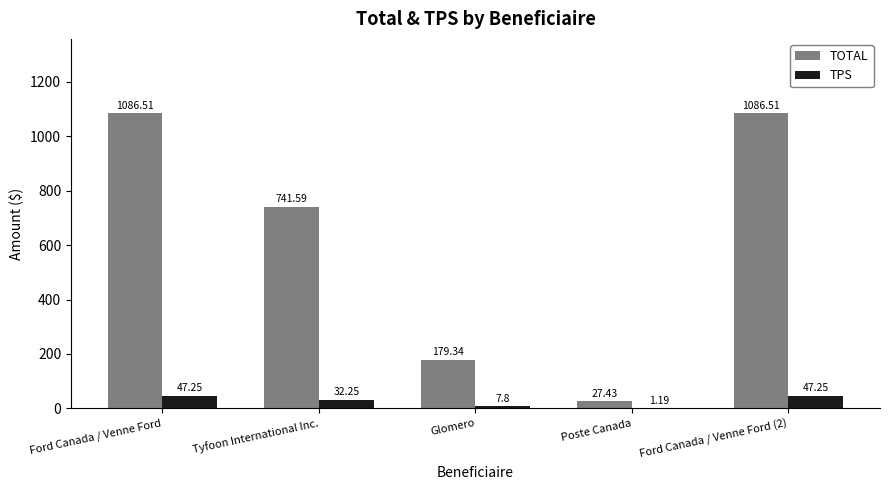

At which label does TOTAL first exceed 741?

Ford Canada / Venne Ford